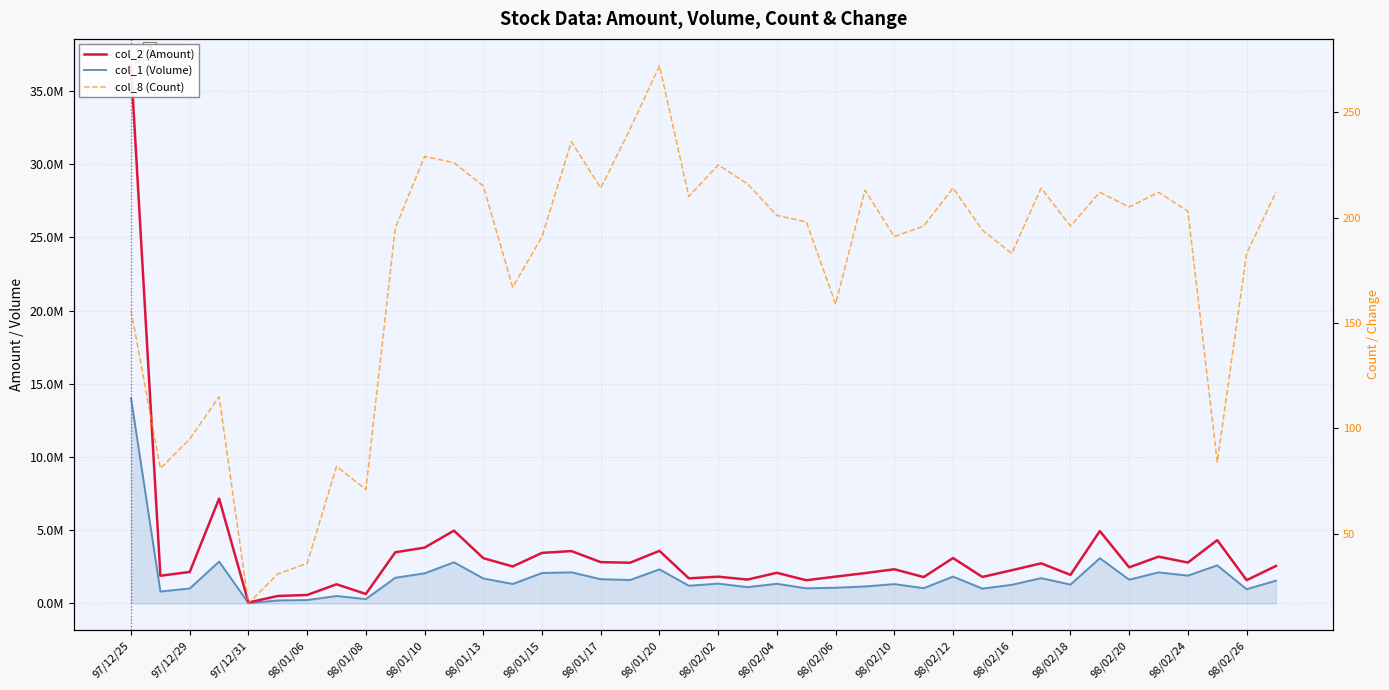

What is the sum of all col_1 (Volume) values?

71071000